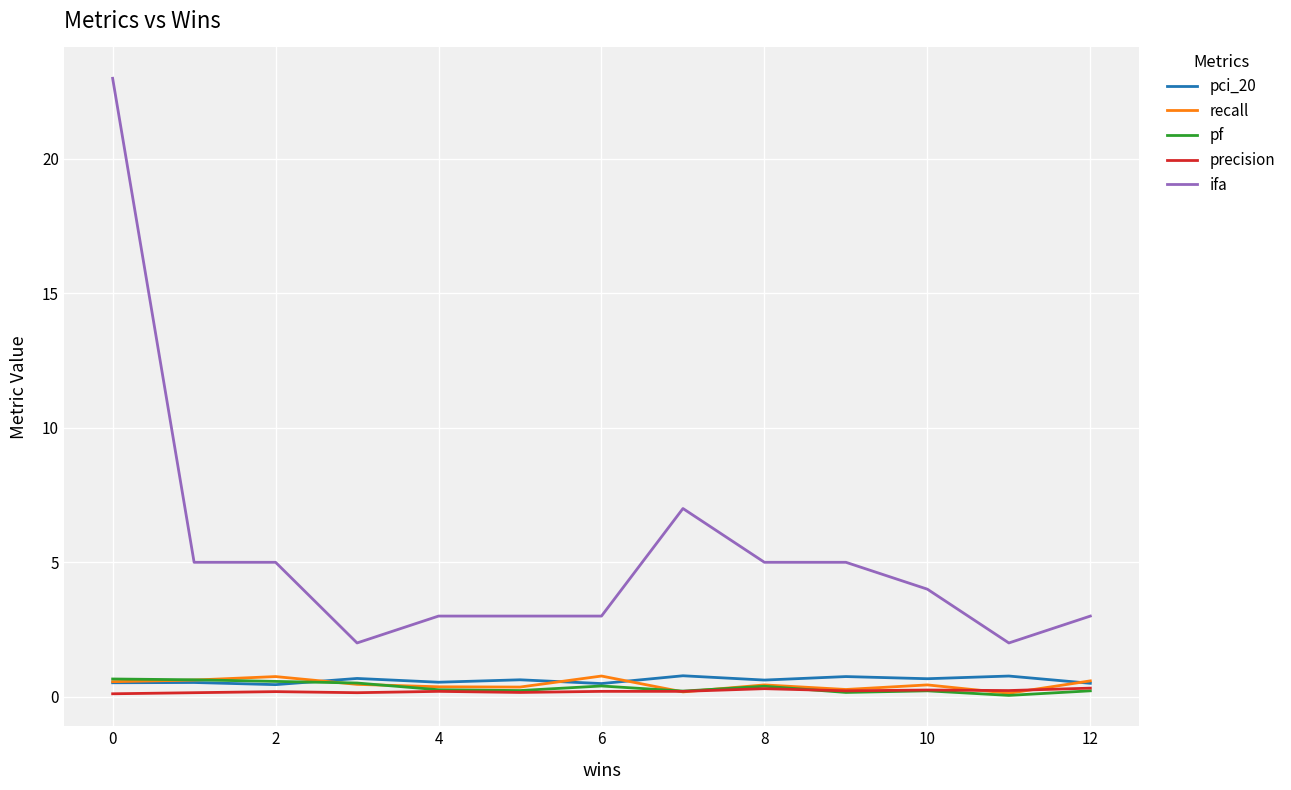

What is the minimum value for precision?

0.1